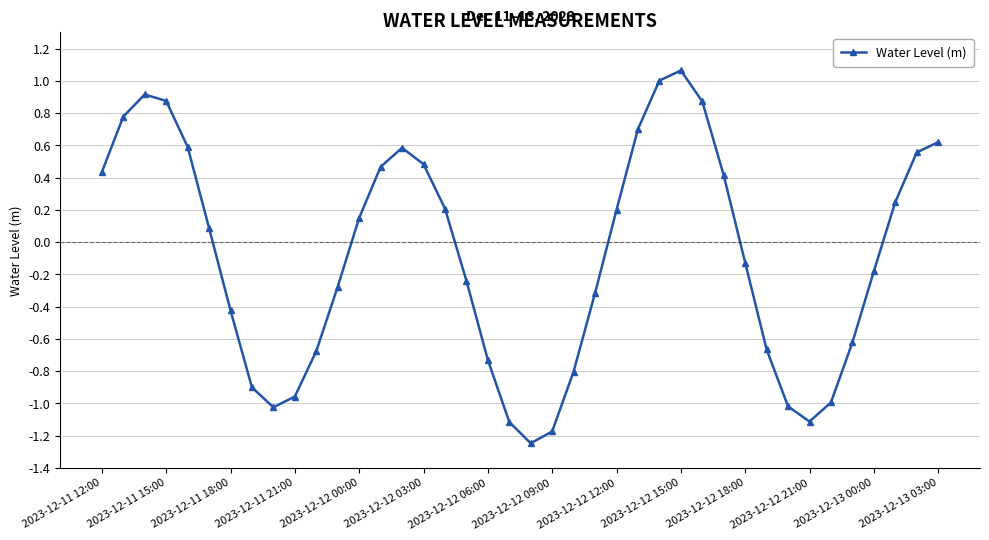

What is the value of the 6th point from the left?

0.1